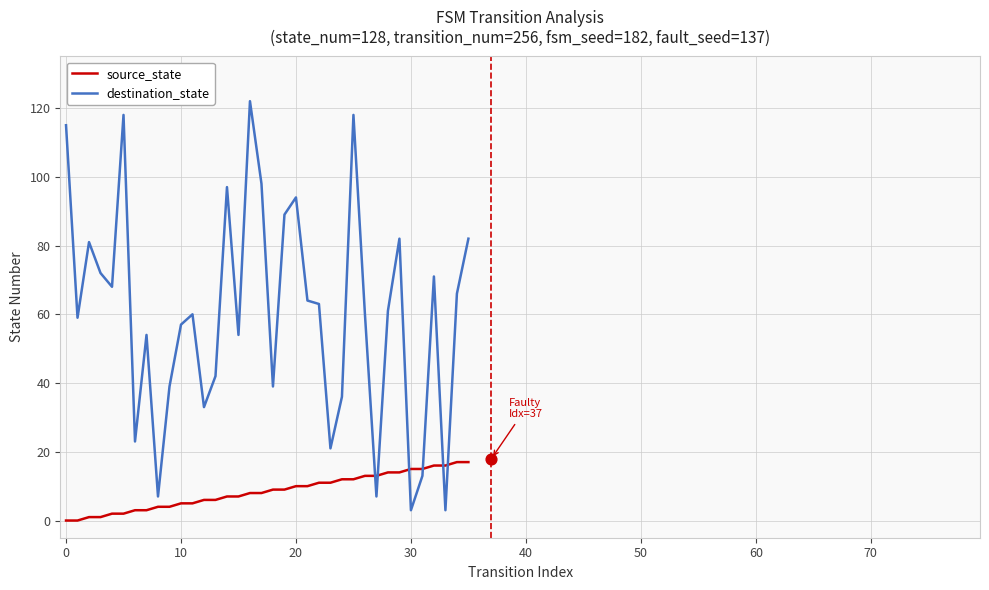

How many intersections are there between destination_state and source_state?

6